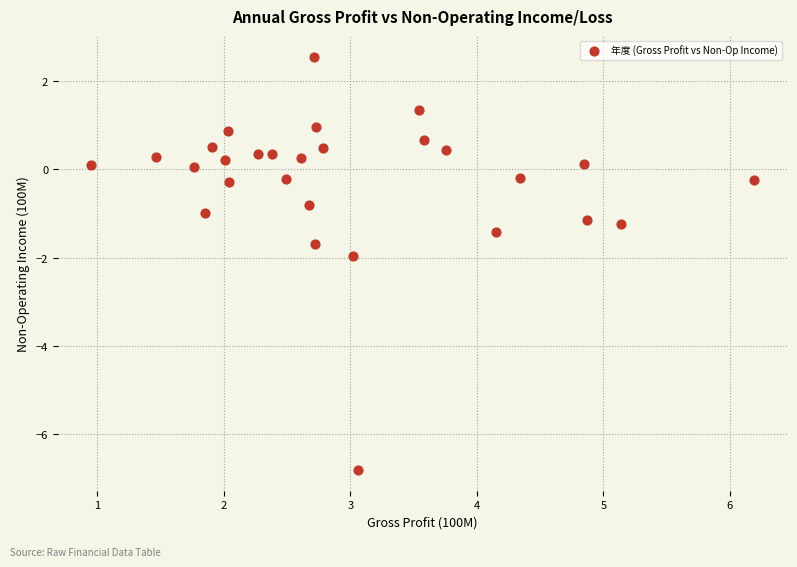

What is the range of Y values (max minus min)?

9.4